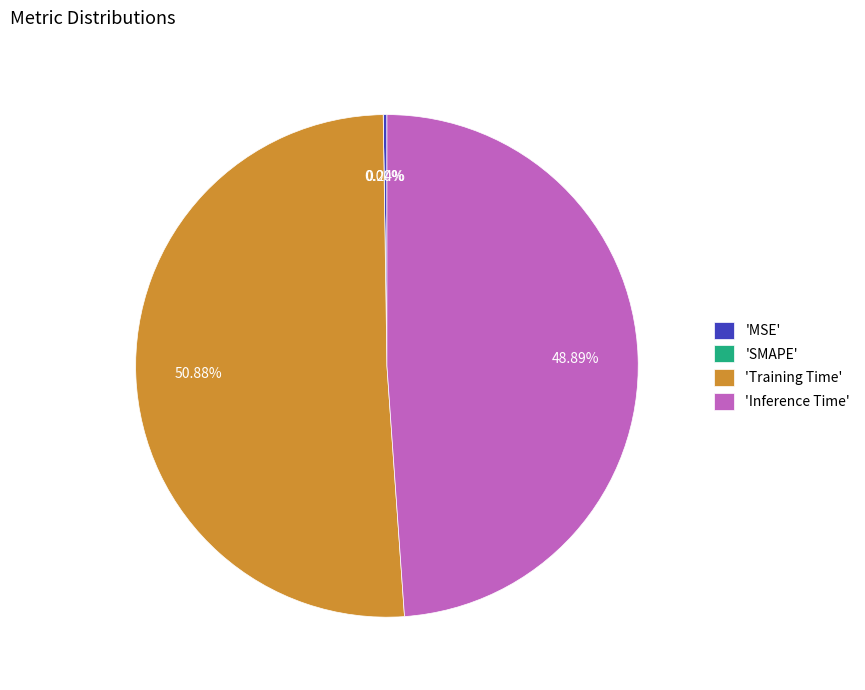

Count the number of slices in the pie.

4